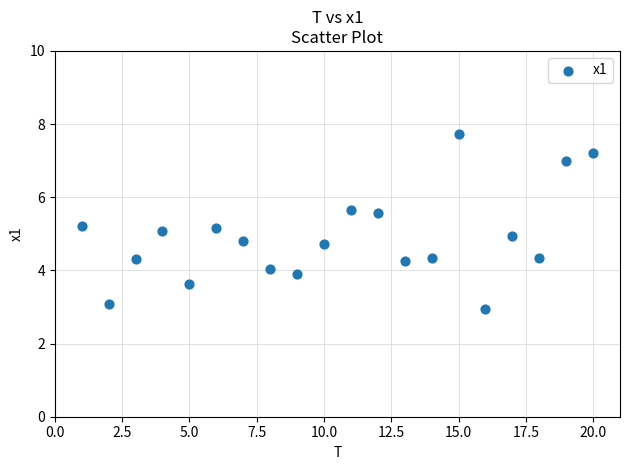

What is the range of Y values (max minus min)?

4.8